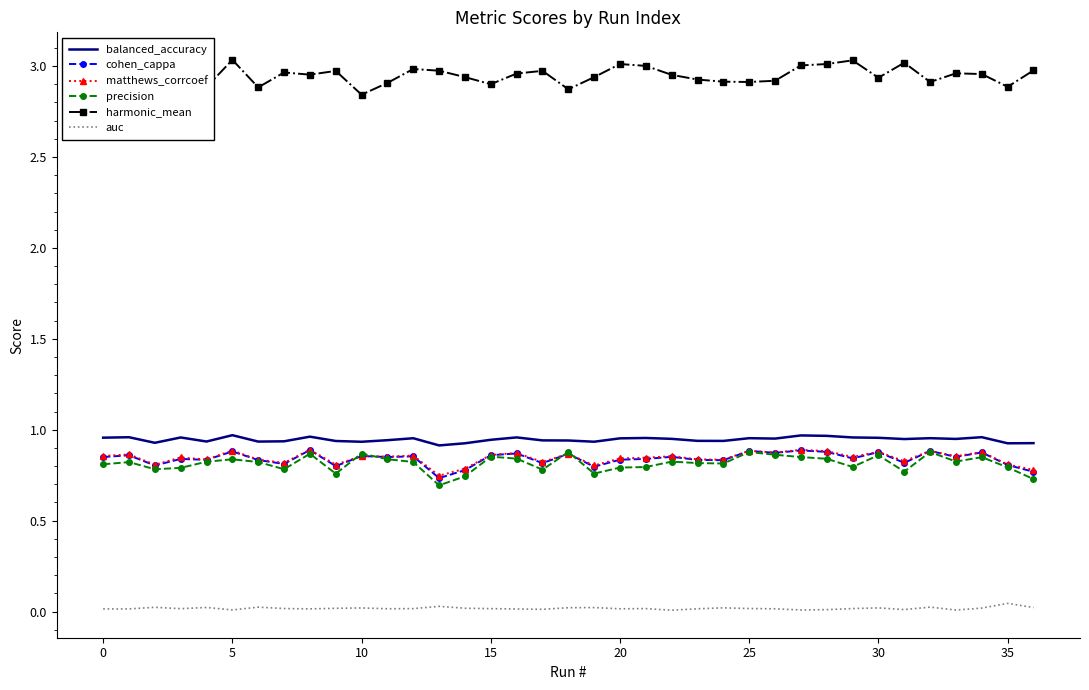

True or false: auc and balanced_accuracy cross at least once.

False